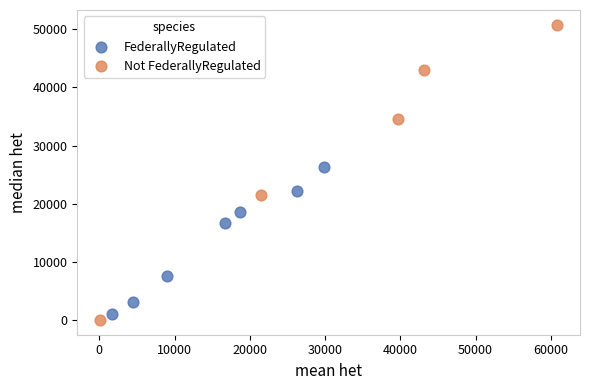

Which series has the widest spread of Y values?

Not FederallyRegulated